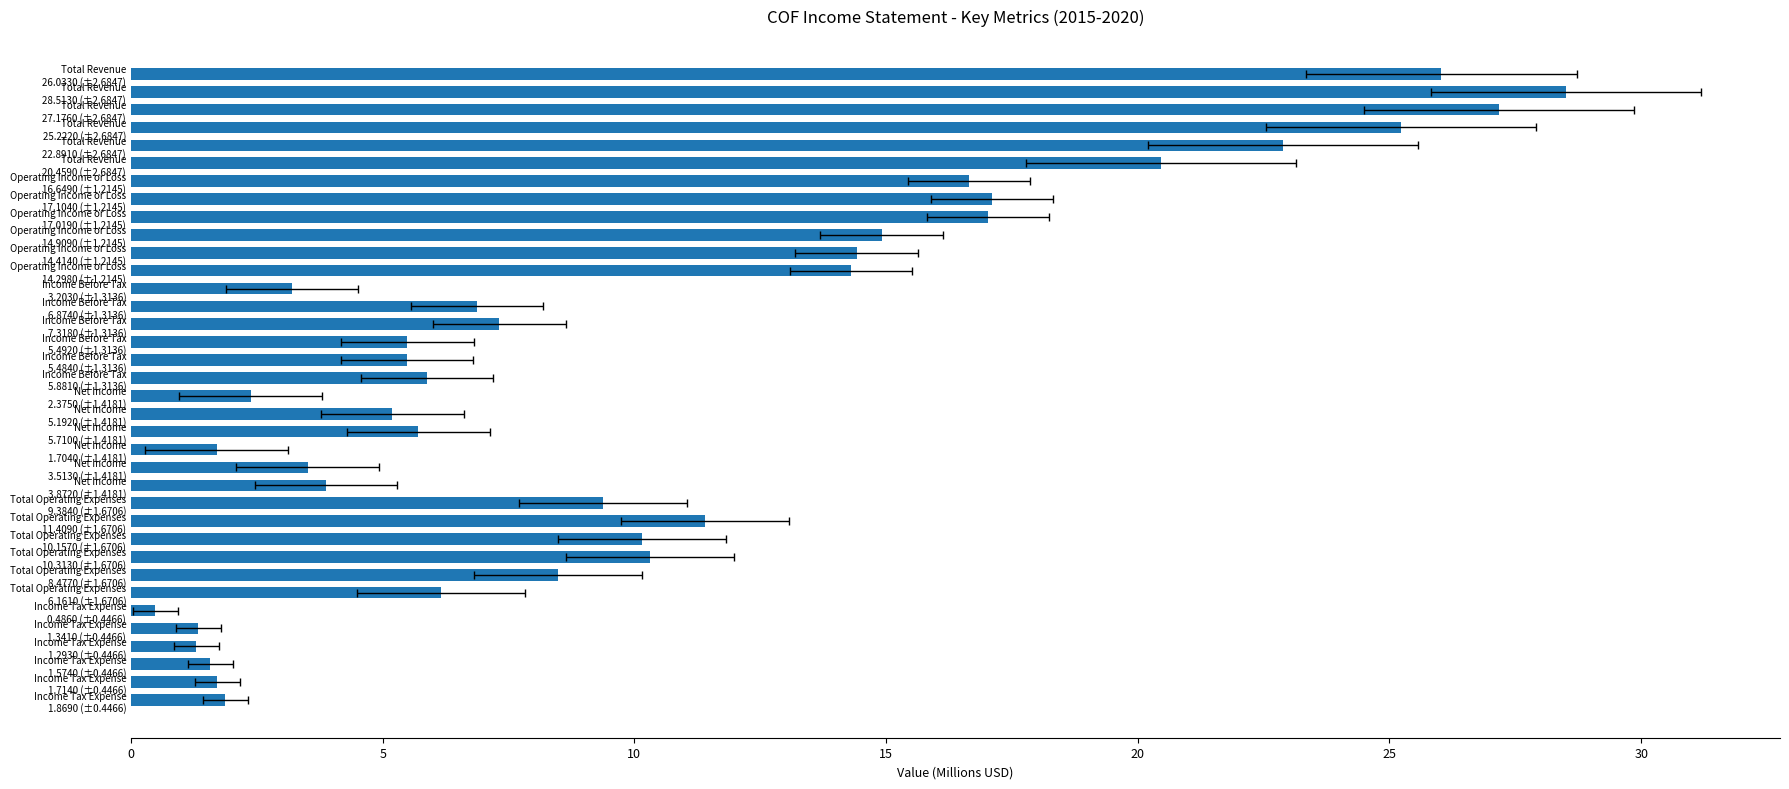

What is the change in value from Total Revenue 26.0330 (±2.6847) to Net Income 3.5130 (±1.4181)?

-22.5